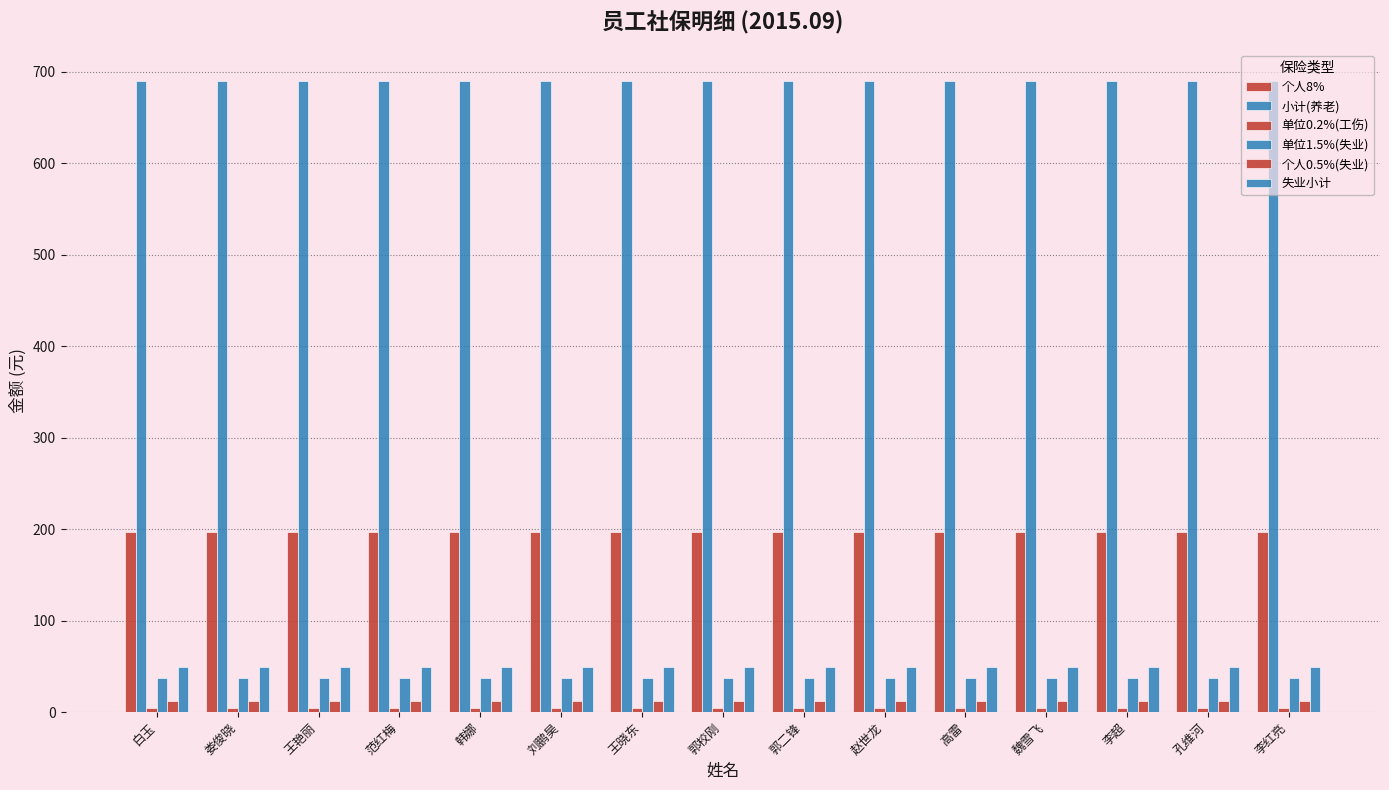

Reading left to right, list all the values displayed in this chart.

个人8%: 白玉=197.1	娄俊晓=197.1	王艳丽=197.1	范红梅=197.1	韩娜=197.1	刘鹏昊=197.1	王晓东=197.1	郭校刚=197.1	郭二锋=197.1	赵世龙=197.1	高雷=197.1	魏雪飞=197.1	李超=197.1	孔维河=197.1	李红亮=197.1
小计(养老): 白玉=689.9	娄俊晓=689.9	王艳丽=689.9	范红梅=689.9	韩娜=689.9	刘鹏昊=689.9	王晓东=689.9	郭校刚=689.9	郭二锋=689.9	赵世龙=689.9	高雷=689.9	魏雪飞=689.9	李超=689.9	孔维河=689.9	李红亮=689.9
单位0.2%(工伤): 白玉=4.9	娄俊晓=4.9	王艳丽=4.9	范红梅=4.9	韩娜=4.9	刘鹏昊=4.9	王晓东=4.9	郭校刚=4.9	郭二锋=4.9	赵世龙=4.9	高雷=4.9	魏雪飞=4.9	李超=4.9	孔维河=4.9	李红亮=4.9
单位1.5%(失业): 白玉=37.0	娄俊晓=37.0	王艳丽=37.0	范红梅=37.0	韩娜=37.0	刘鹏昊=37.0	王晓东=37.0	郭校刚=37.0	郭二锋=37.0	赵世龙=37.0	高雷=37.0	魏雪飞=37.0	李超=37.0	孔维河=37.0	李红亮=37.0
个人0.5%(失业): 白玉=12.3	娄俊晓=12.3	王艳丽=12.3	范红梅=12.3	韩娜=12.3	刘鹏昊=12.3	王晓东=12.3	郭校刚=12.3	郭二锋=12.3	赵世龙=12.3	高雷=12.3	魏雪飞=12.3	李超=12.3	孔维河=12.3	李红亮=12.3
失业小计: 白玉=49.3	娄俊晓=49.3	王艳丽=49.3	范红梅=49.3	韩娜=49.3	刘鹏昊=49.3	王晓东=49.3	郭校刚=49.3	郭二锋=49.3	赵世龙=49.3	高雷=49.3	魏雪飞=49.3	李超=49.3	孔维河=49.3	李红亮=49.3